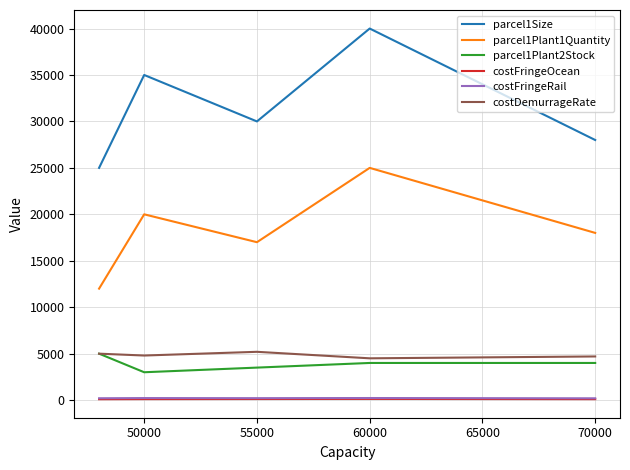

Which series has the largest range (max minus min)?

parcel1Size